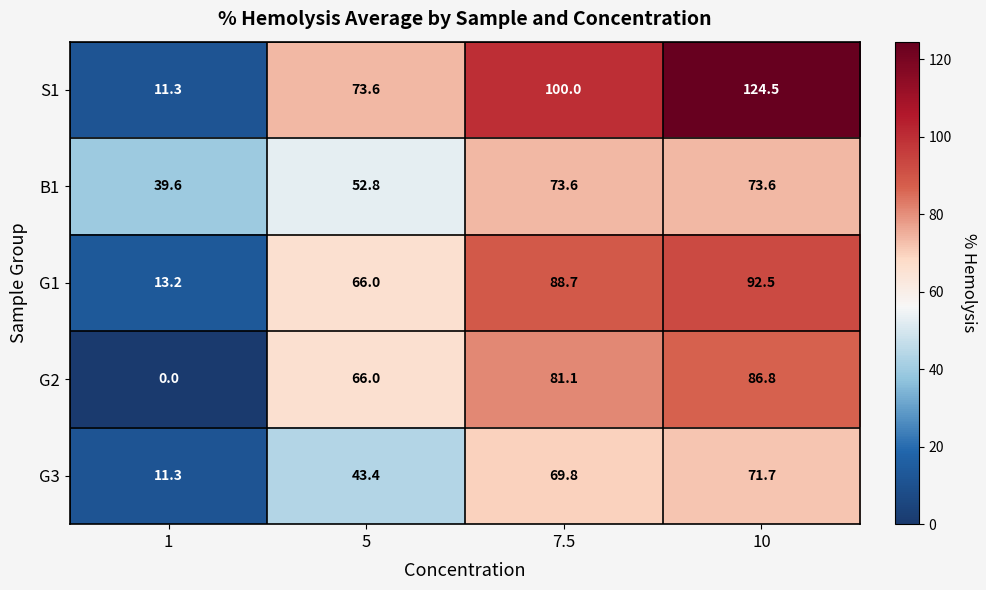

What is the greatest value displayed?

124.5